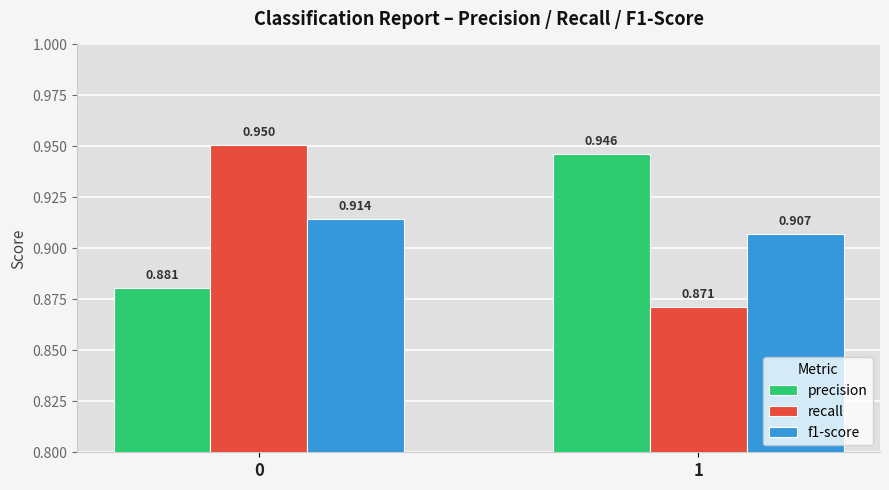

Is the value of f1-score at 1 greater than the value of recall at 0?

No